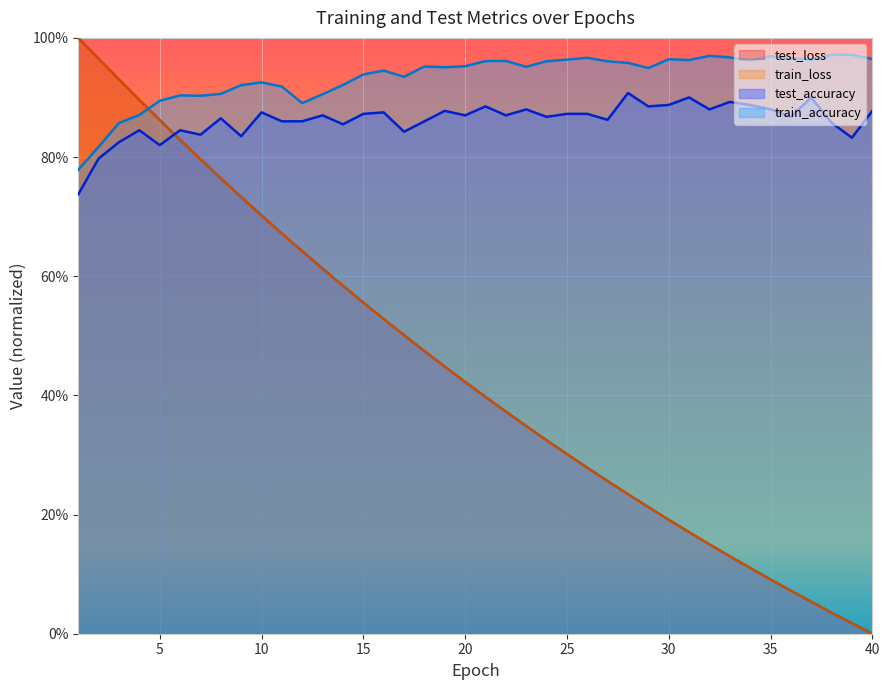

What is the sum of the train_loss values at 22 and 18?

0.8